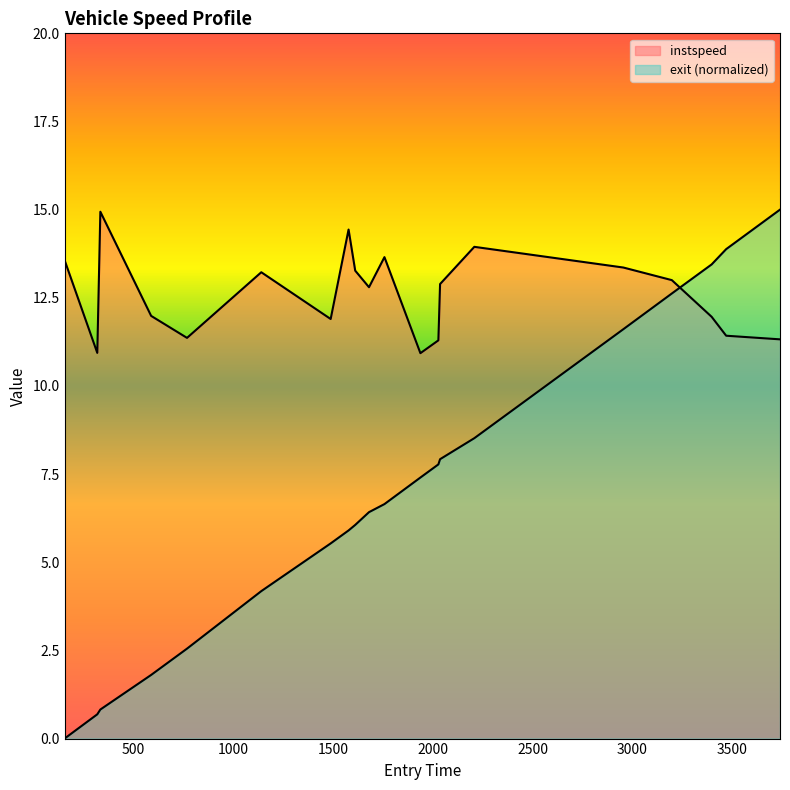

What is the sum of all instspeed values?

252.2